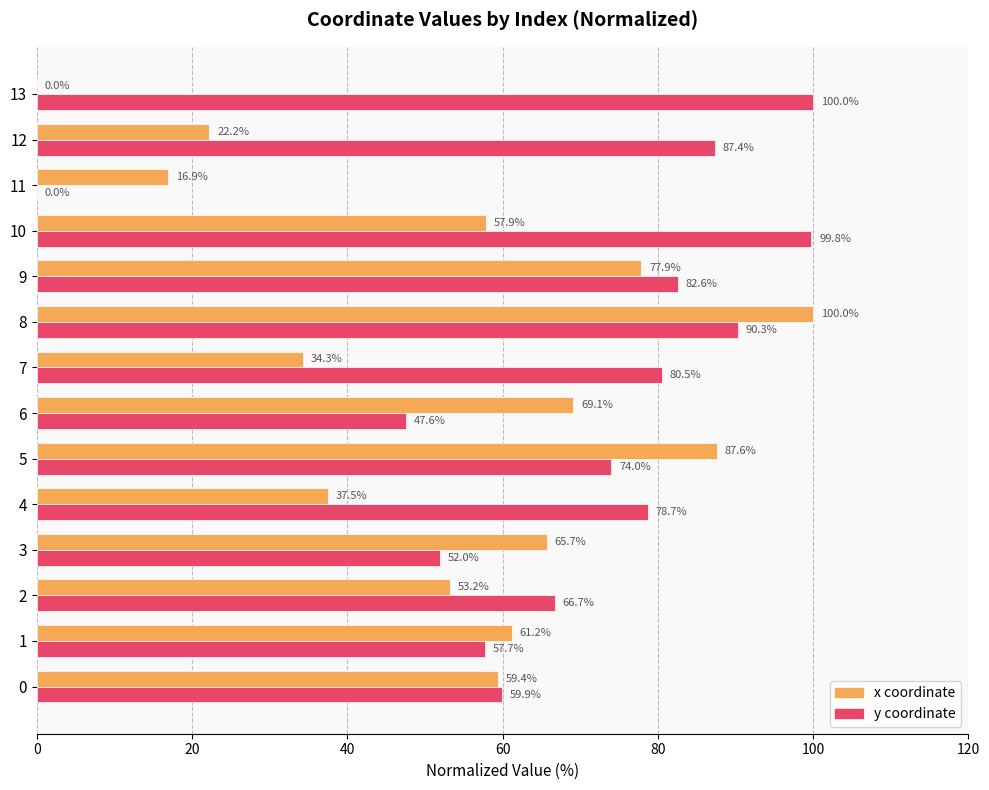

What is the maximum value shown in the chart?

100.0